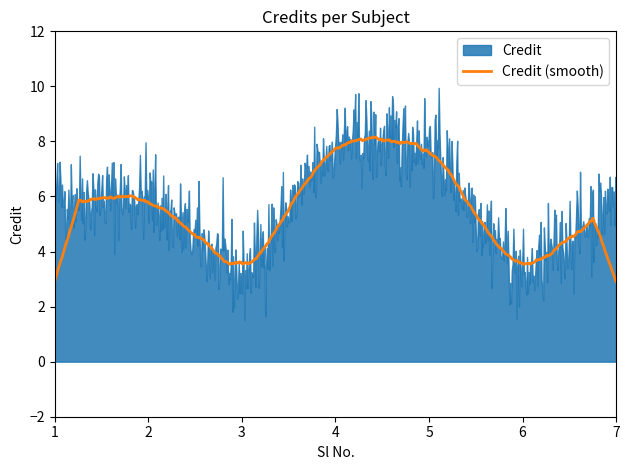

At which label does the data first exceed 6?

4